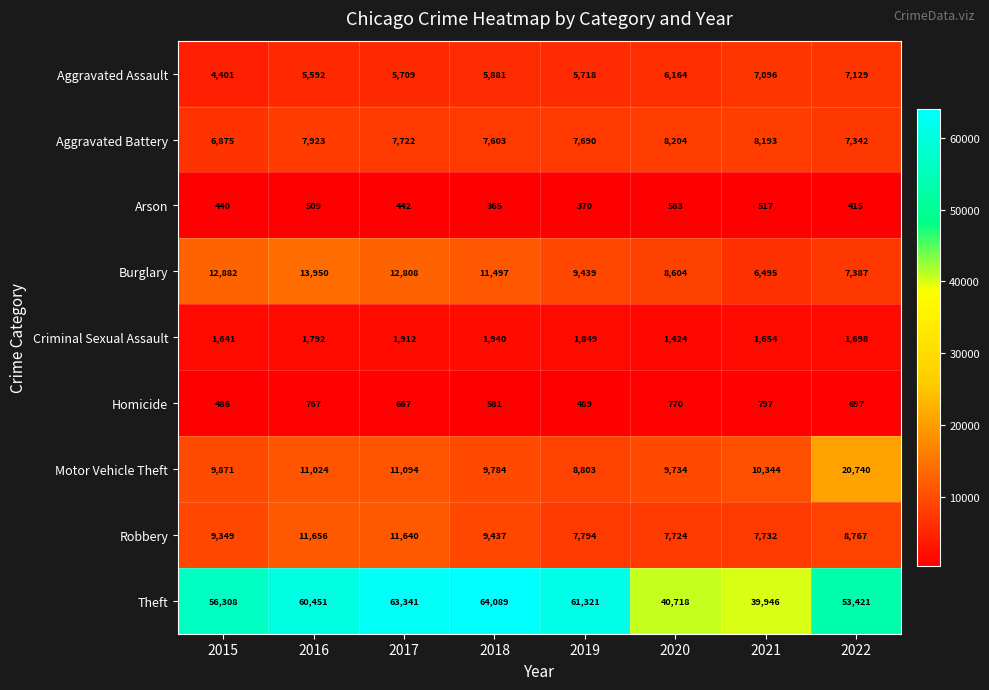

Between 2017 and 2019, which series saw the biggest shift?

Robbery